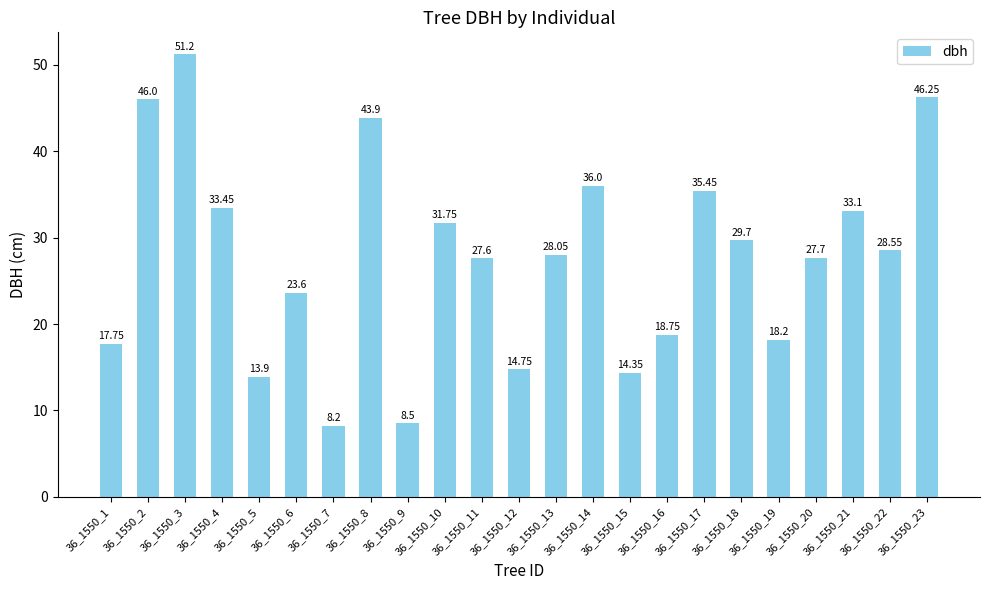

Rank the categories by value from highest to lowest.

36_1550_3, 36_1550_23, 36_1550_2, 36_1550_8, 36_1550_14, 36_1550_17, 36_1550_4, 36_1550_21, 36_1550_10, 36_1550_18, 36_1550_22, 36_1550_13, 36_1550_20, 36_1550_11, 36_1550_6, 36_1550_16, 36_1550_19, 36_1550_1, 36_1550_12, 36_1550_15, 36_1550_5, 36_1550_9, 36_1550_7